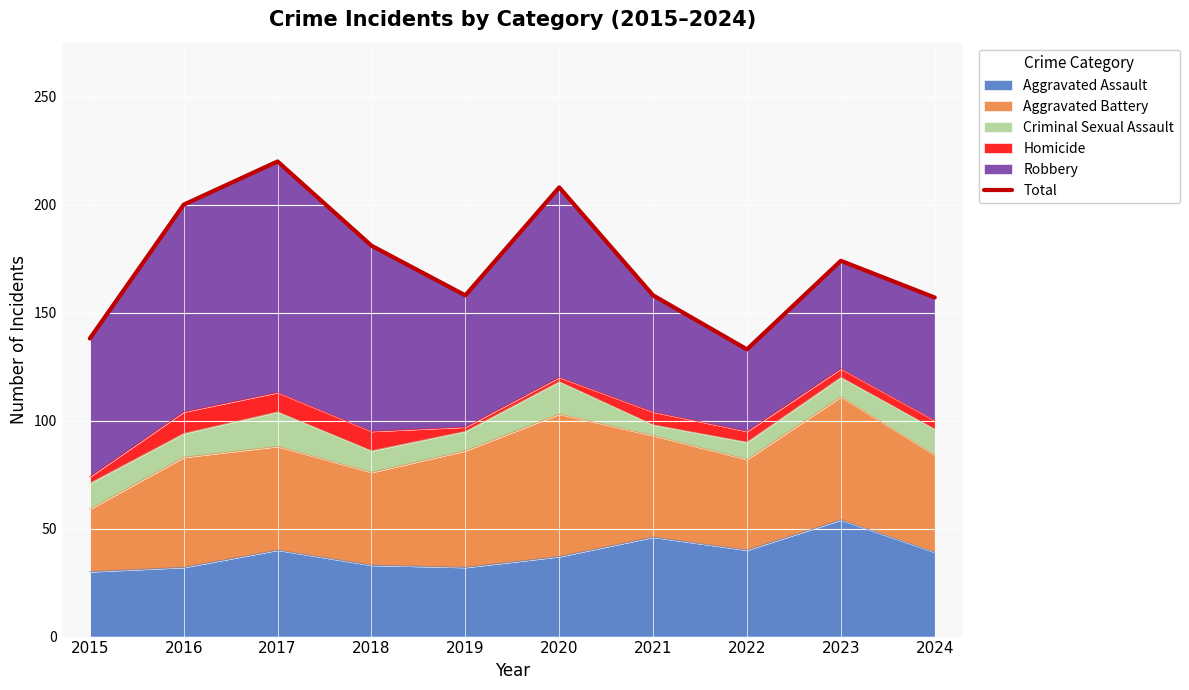

What is the sum of all values?

1727